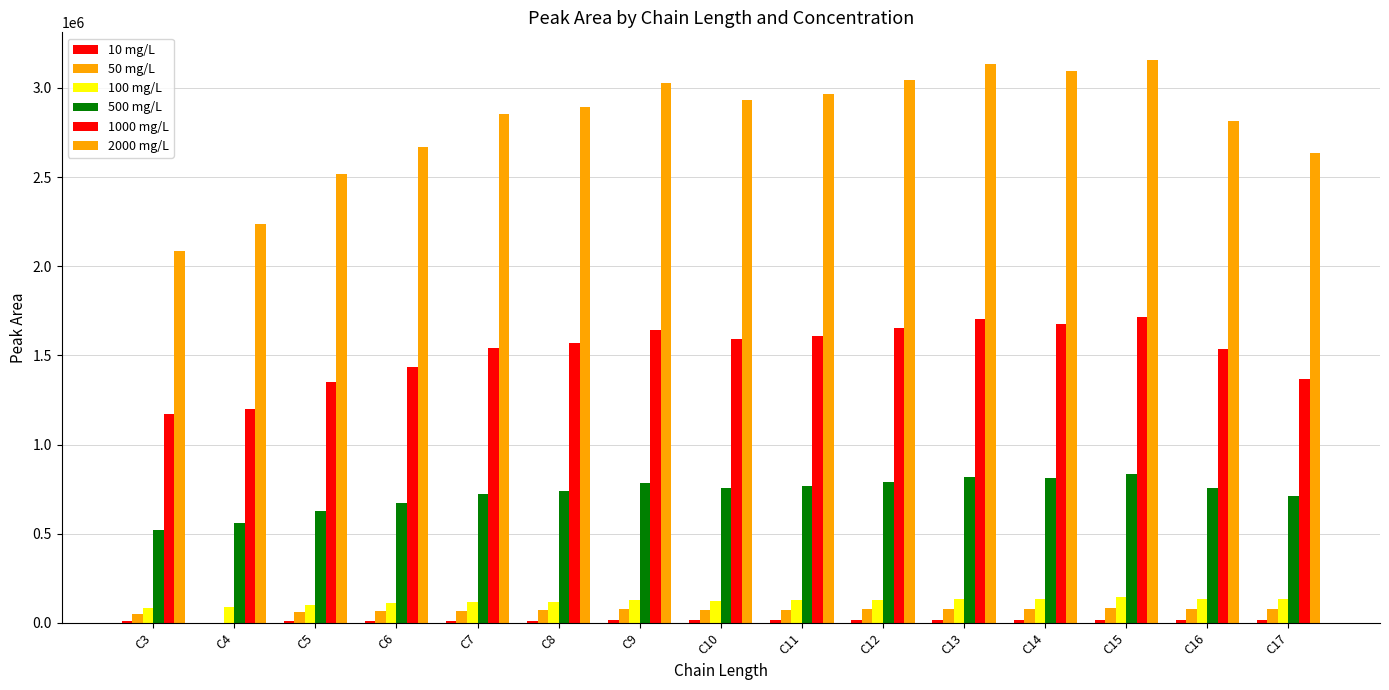

How many series are shown in this chart?

6